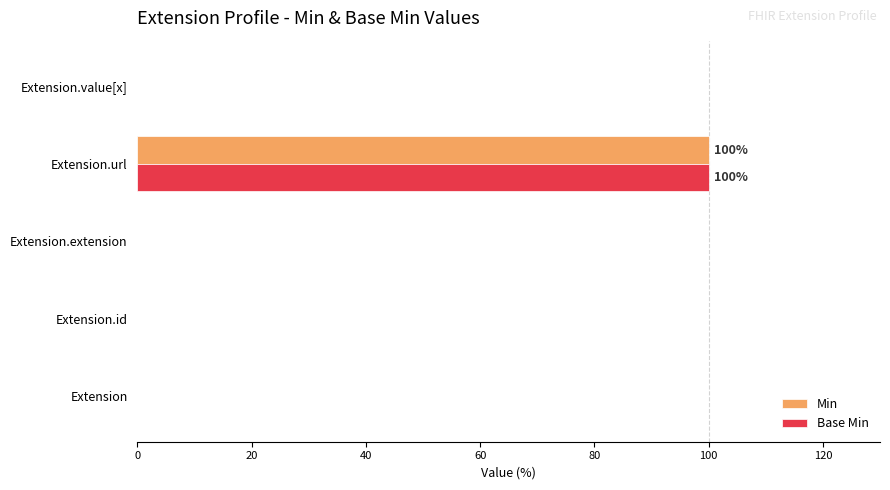

What is the maximum value shown in the chart?

100